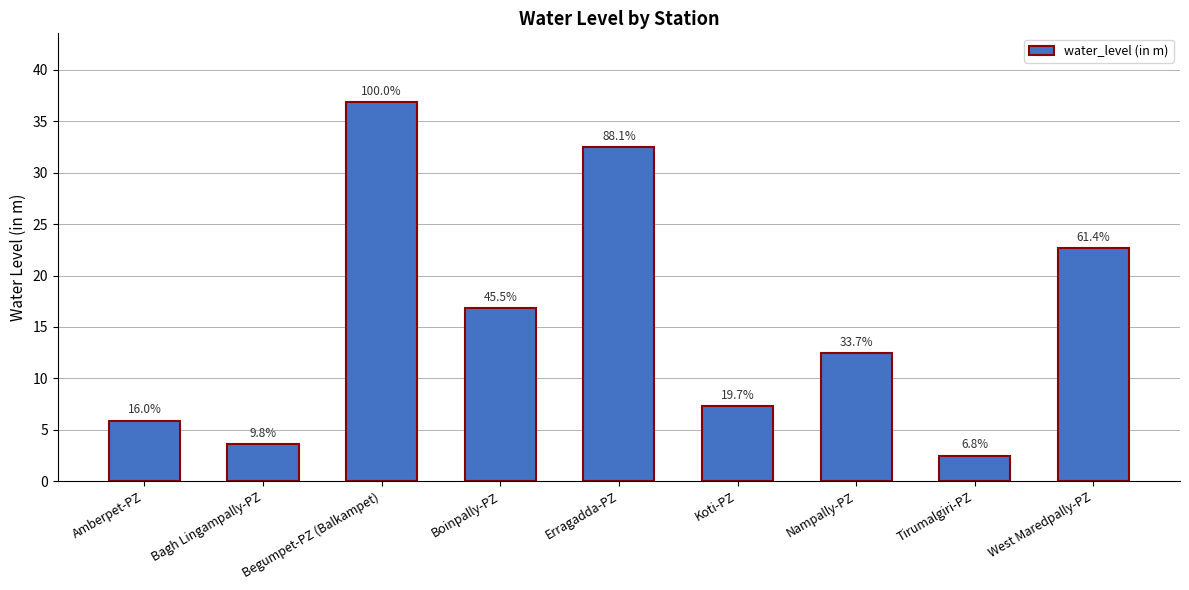

Are the bars horizontal?

No